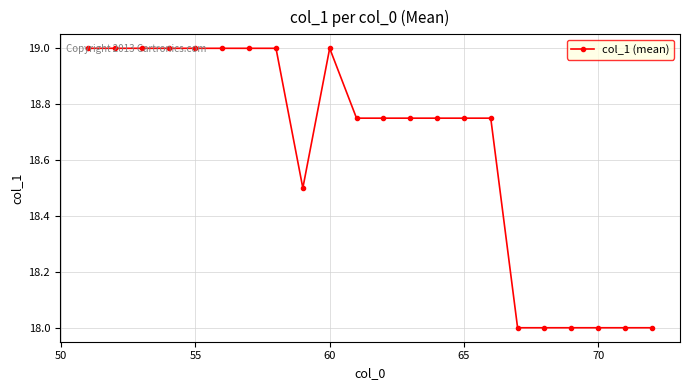

How many distinct data groups are displayed?

1